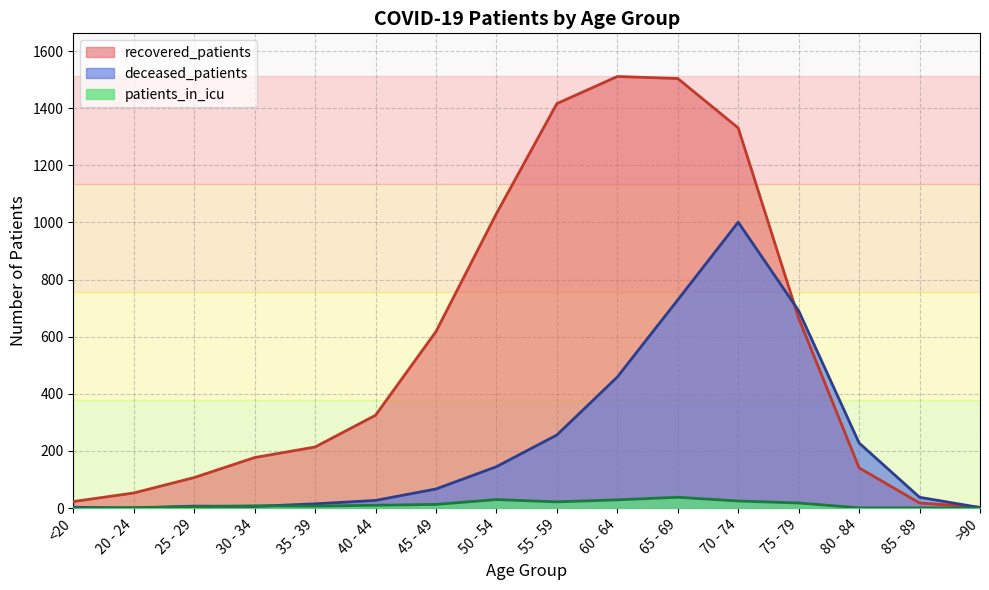

How many intersections are there between deceased_patients and recovered_patients?

2